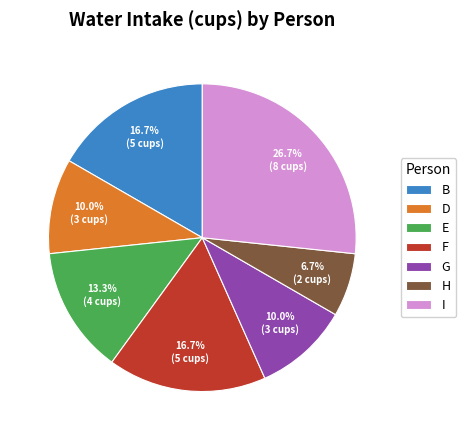

How many segments does this pie chart have?

7